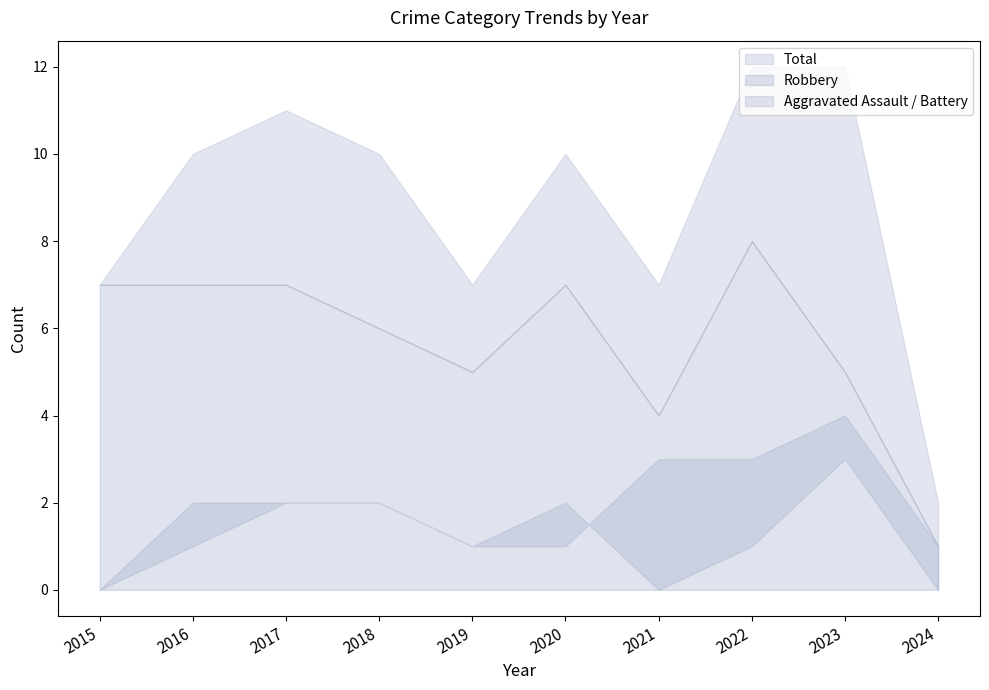

The value of Aggravated Assault at 2024 is 0. True or false?

True